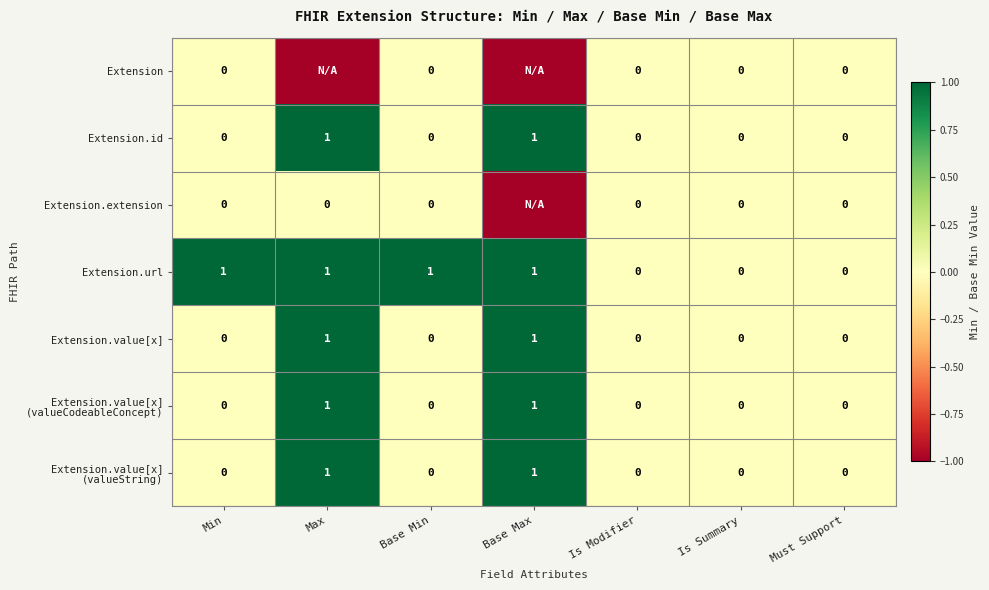

Which series changed the most between Base Min and Must Support?

Extension.url